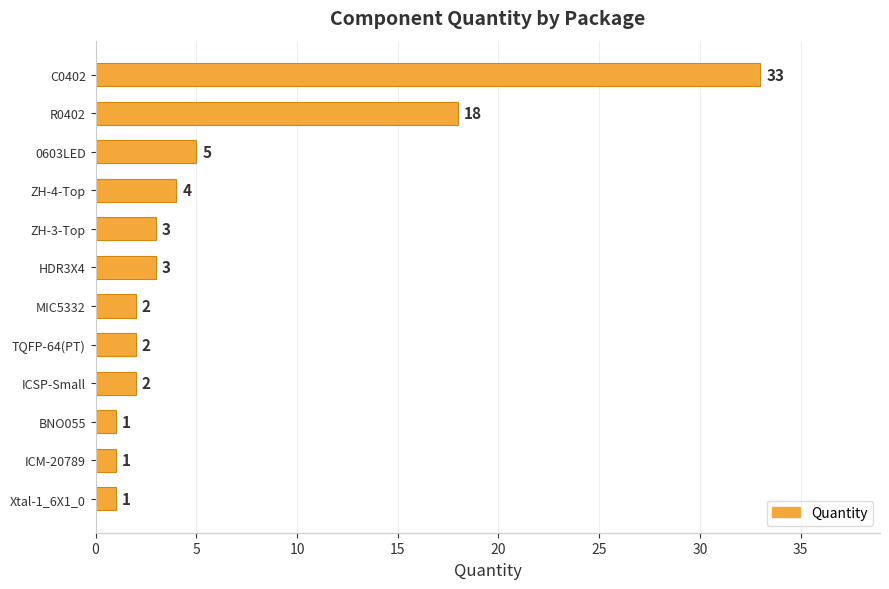

Count the number of data series in this chart.

1